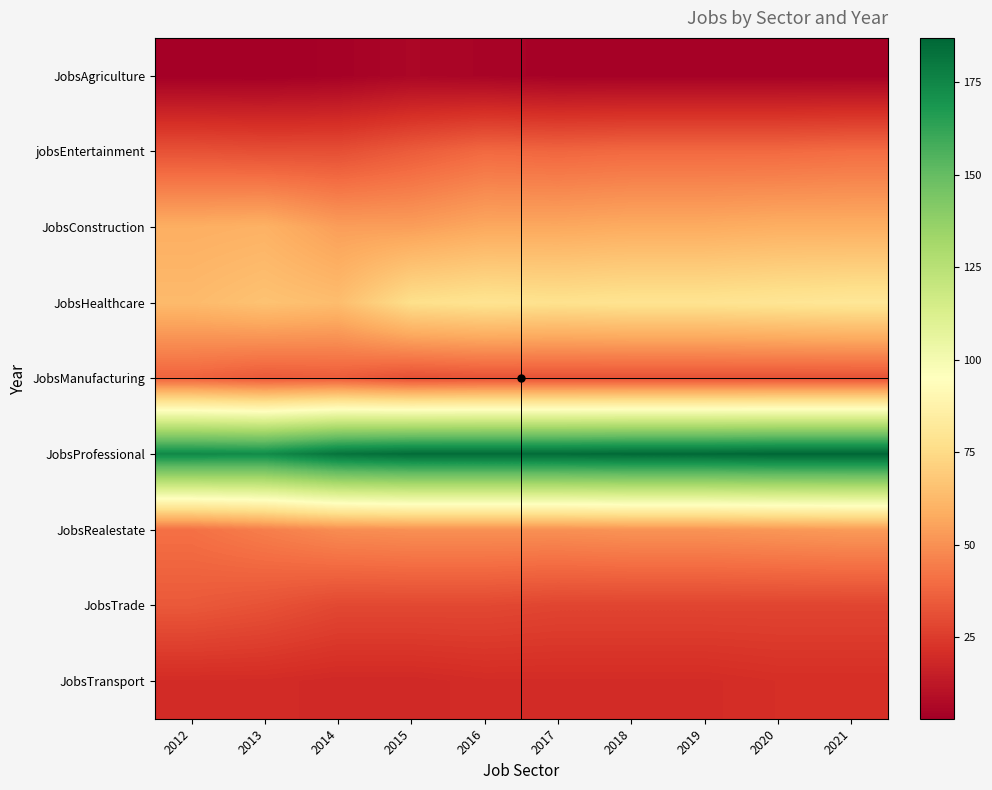

At 2015, list the series in order from smallest to largest.

JobsAgriculture, JobsTransport, JobsTrade, JobsManufacturing, jobsEntertainment, JobsRealestate, JobsConstruction, JobsHealthcare, JobsProfessional